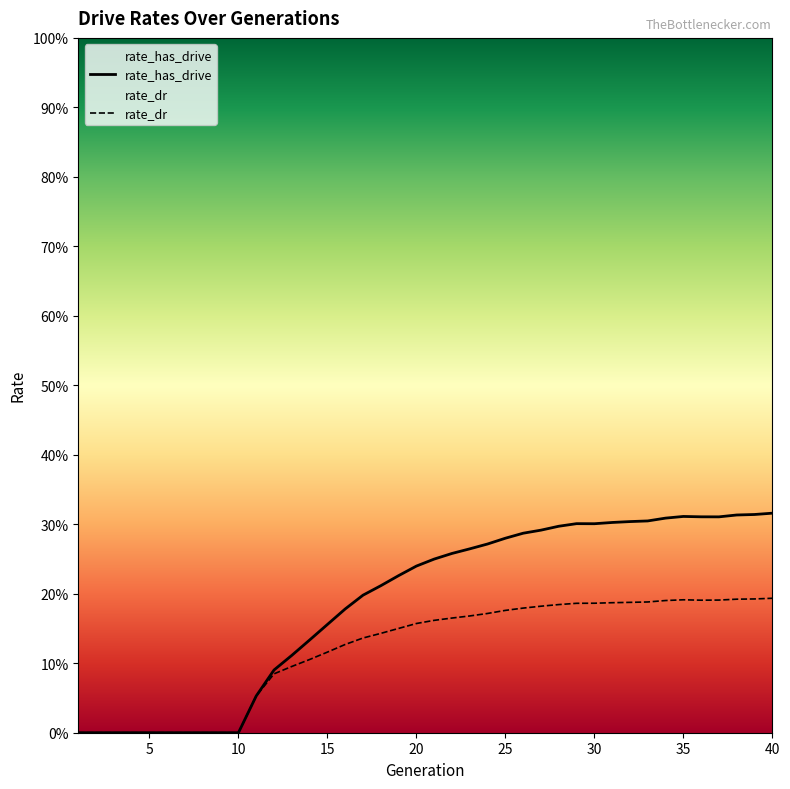

In rate_dr, how many points are lower than both neighbors (excluding endpoints)?

1